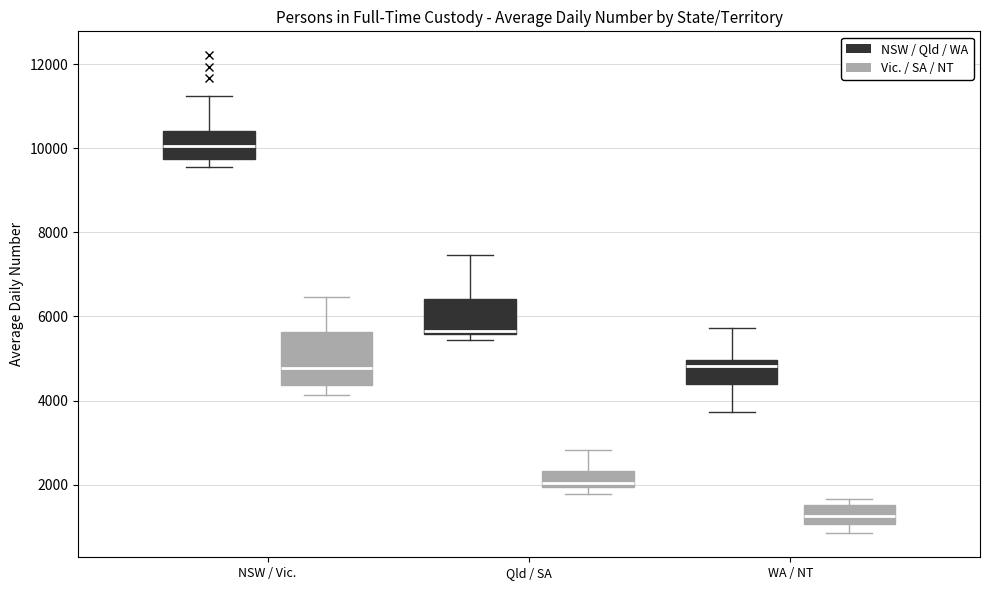

Reading left to right, transcribe this box plot: for each box, give where its median line is, the range the box spans, and where its two whiskers end, as read against the y-axis. The values are not printed on the chart, so give them approximately, as read against the axis.

NSW / Vic. (NSW / Qld / WA): median 10000, box 9800 to 10400, whiskers 9600 to 11200
NSW / Vic. (Vic. / SA / NT): median 4800, box 4400 to 5600, whiskers 4200 to 6400
Qld / SA (NSW / Qld / WA): median 5600 (just above the box's lower edge), box 5600 to 6400, whiskers 5400 to 7400
Qld / SA (Vic. / SA / NT): median 2000 (just above the box's lower edge), box 2000 to 2400, whiskers 1800 to 2800
WA / NT (NSW / Qld / WA): median 4800, box 4400 to 5000, whiskers 3800 to 5800
WA / NT (Vic. / SA / NT): median 1200, box 1000 to 1600, whiskers 800 to 1600 (just above the box's upper edge)